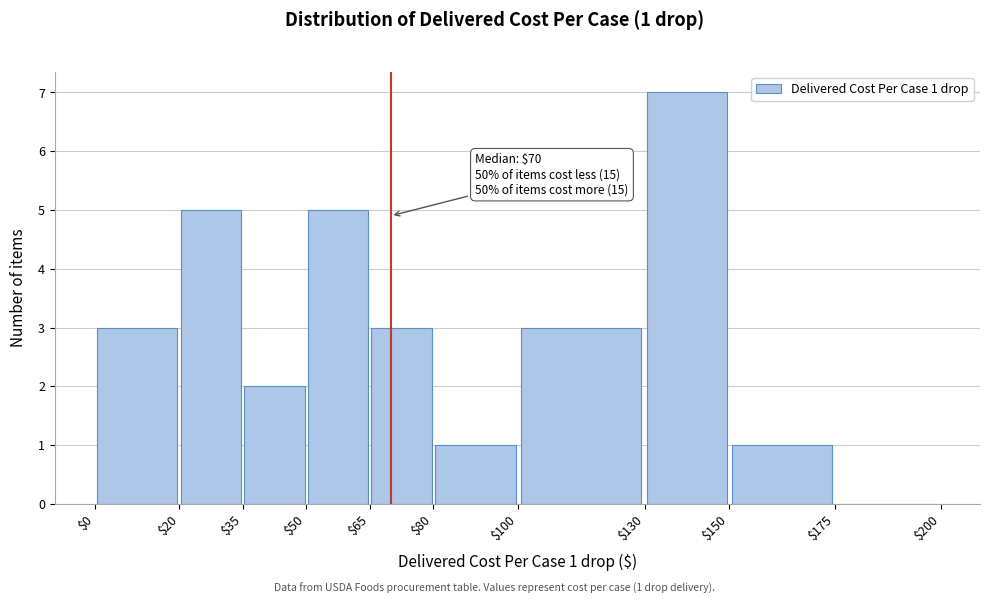

Over which range of the x-axis is the bar tallest?

$130 to $150